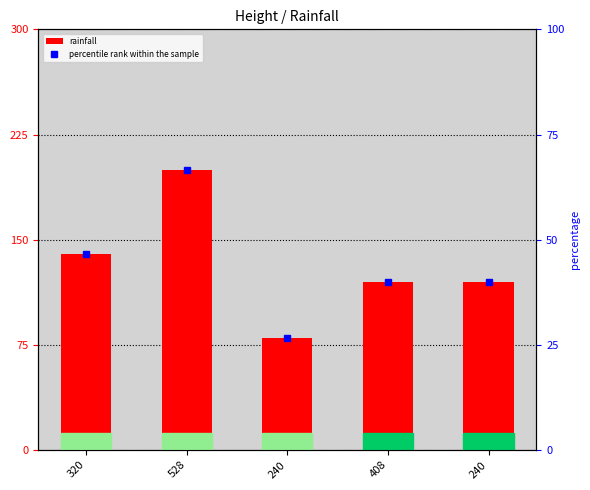

What is the difference between the percentile rank within the sample values at 320 and 240?

6.7